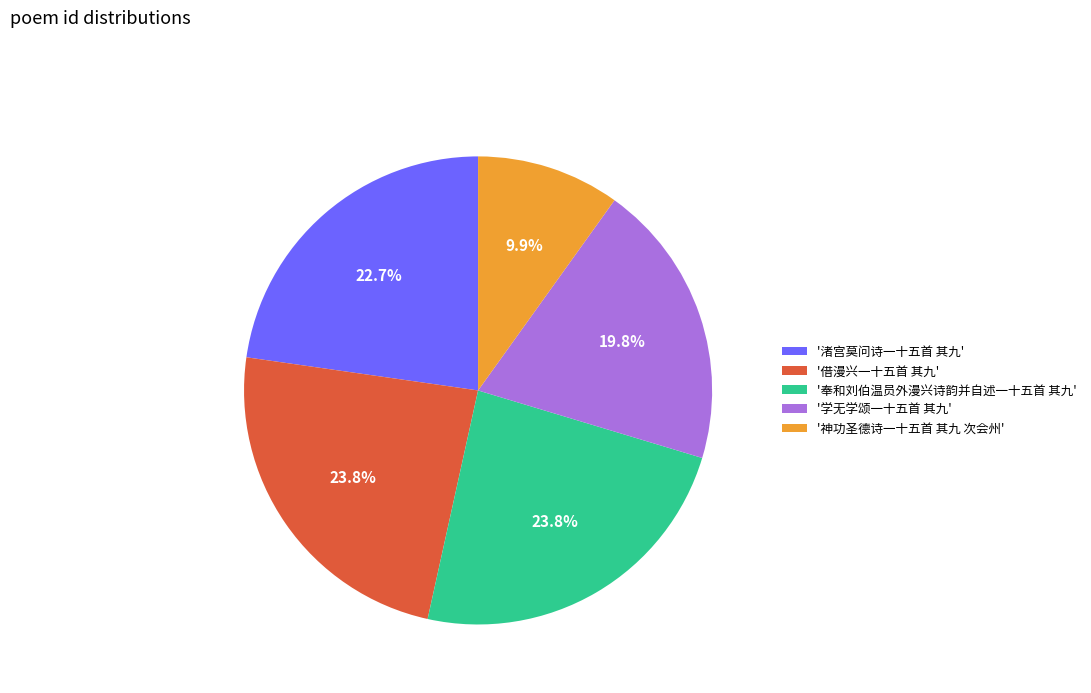

What is the ratio of the value at '奉和刘伯温员外漫兴诗韵并自述一十五首 其九' to the value at '渚宫莫问诗一十五首 其九'?

1.0